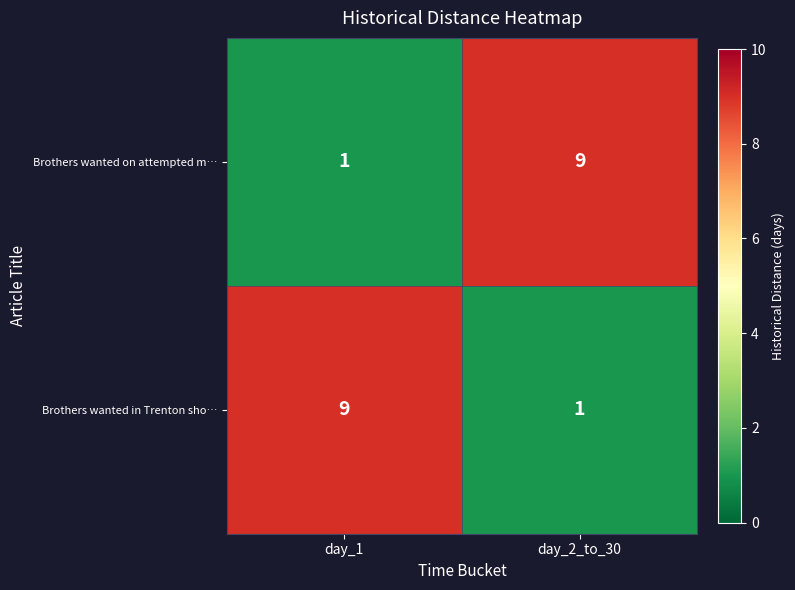

Rank the categories by Brothers wanted in Trenton sho… value from highest to lowest.

day_1, day_2_to_30